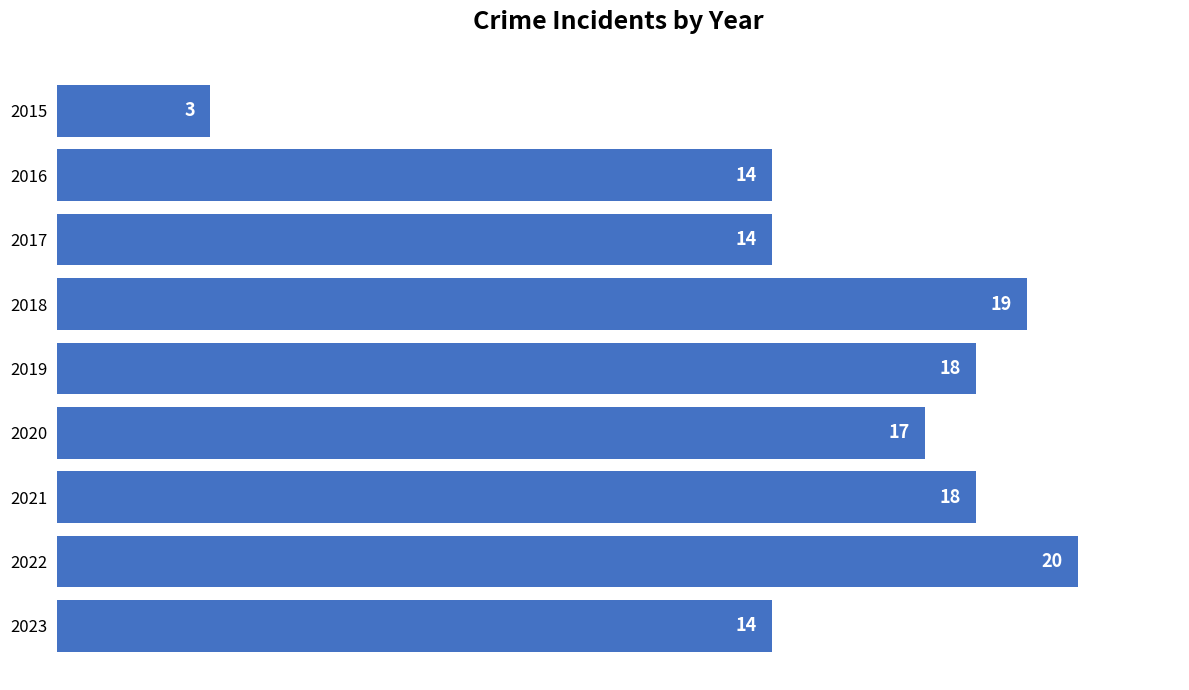

How many data points are less than 17?

4